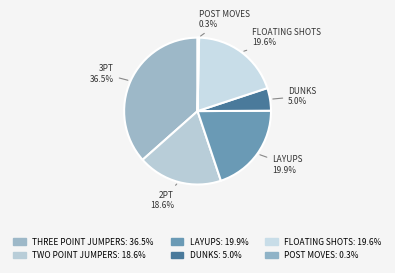

How many segments does this pie chart have?

6